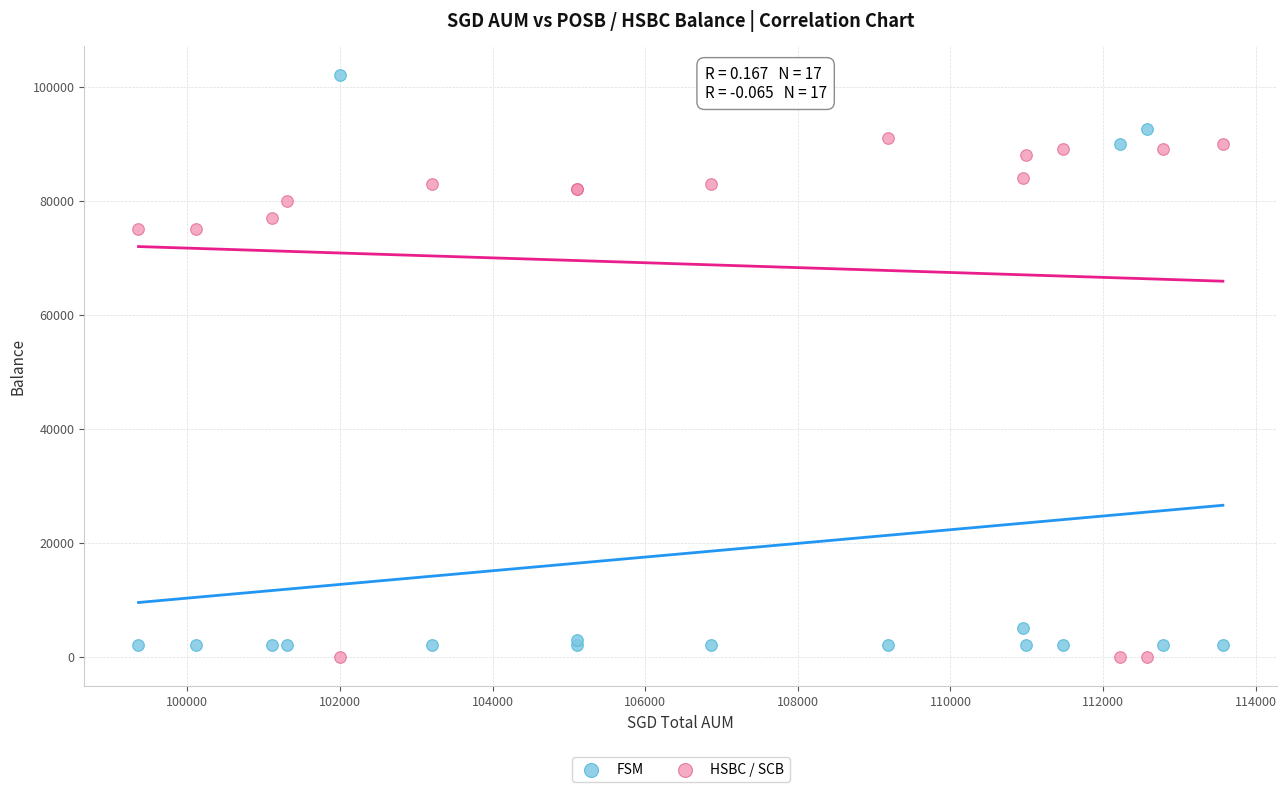

Which series has the widest spread of Y values?

FSM